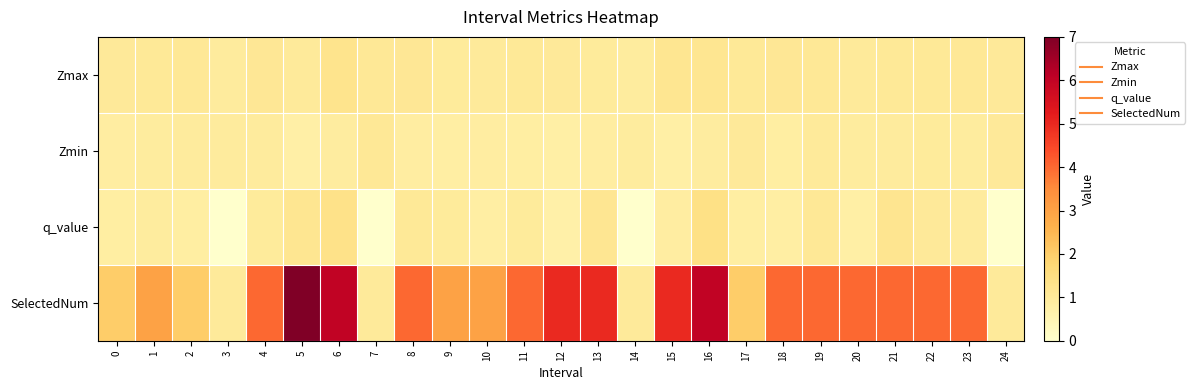

Count the number of data series in this chart.

4